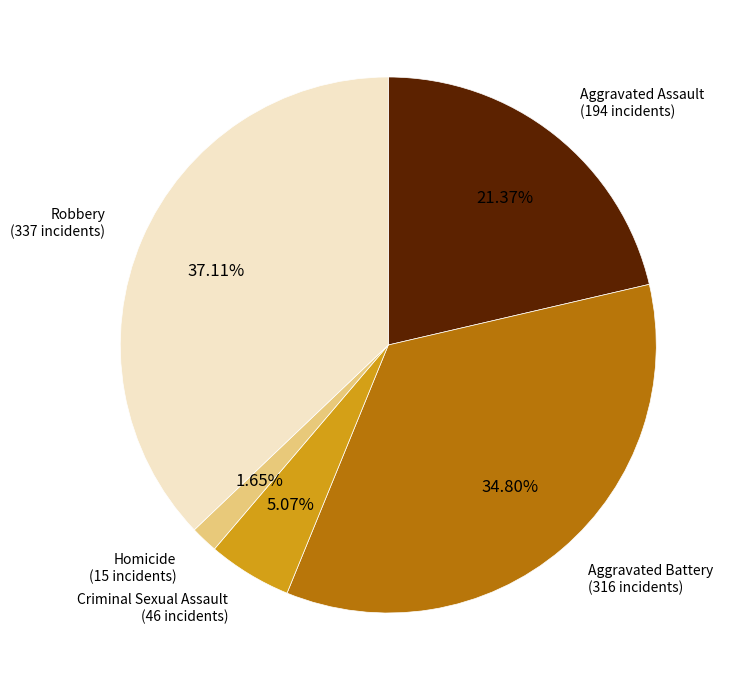

What percentage is the Aggravated Assault slice, to the nearest percent?

21%